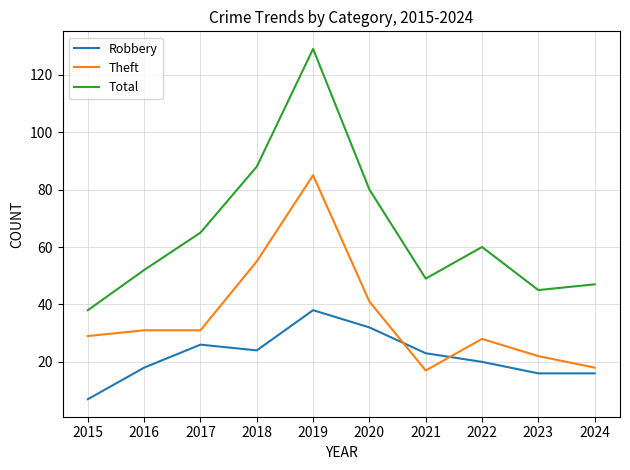

What is the difference between the maximum and minimum values in the Total series?

91